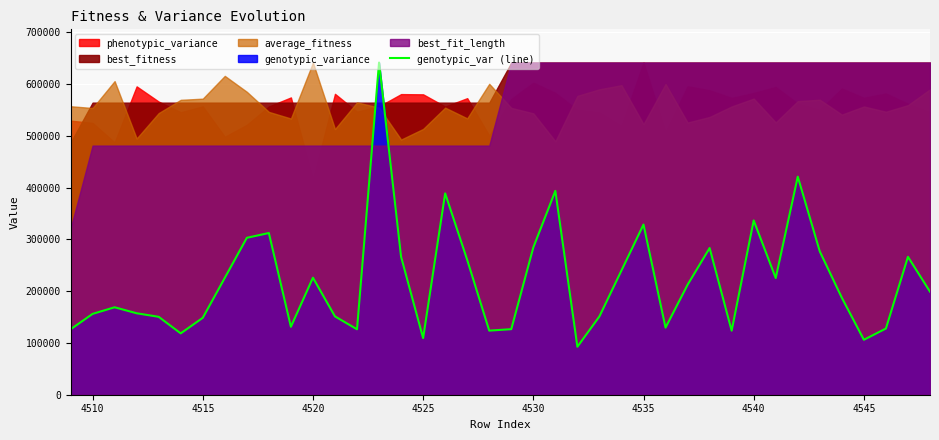

Reading left to right, extract all data points from this chart.

126231.9	156150.7	168926.0	157374.5	150485.7	118516.1	148510.6	225741.3	303139.7	312392.7	131270.4	226075.6	151313.0	126416.8	641726.0	266394.8	109387.6	388996.2	260527.3	123830.8	126624.7	284497.2	393832.9	92654.8	151364.8	239995.3	328808.7	129607.1	212408.9	283423.8	123719.9	336684.9	225434.2	421269.9	276708.6	187331.8	106139.5	127904.6	266440.3	199052.6